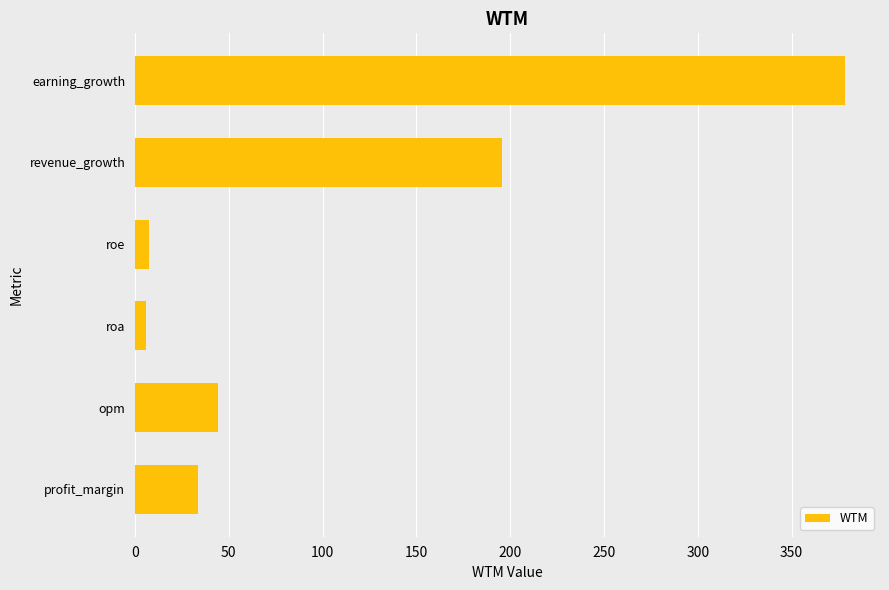

True or false: the data shows 378.2 at earning_growth.

True